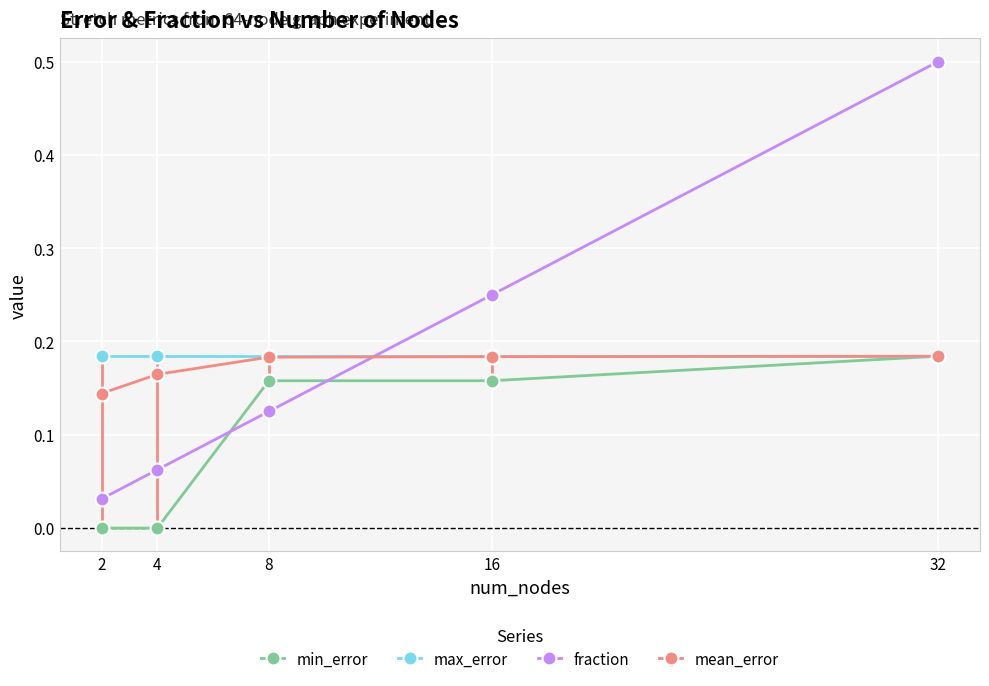

True or false: fraction has more than 1 points higher than both neighbors.

False